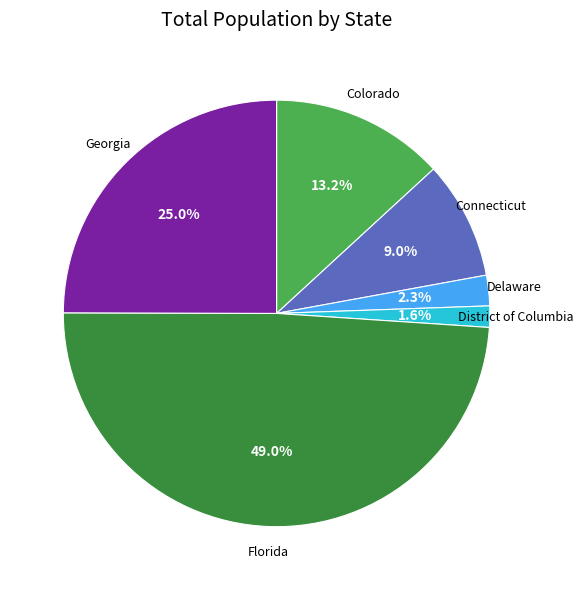

Is there a majority slice in this chart?

No